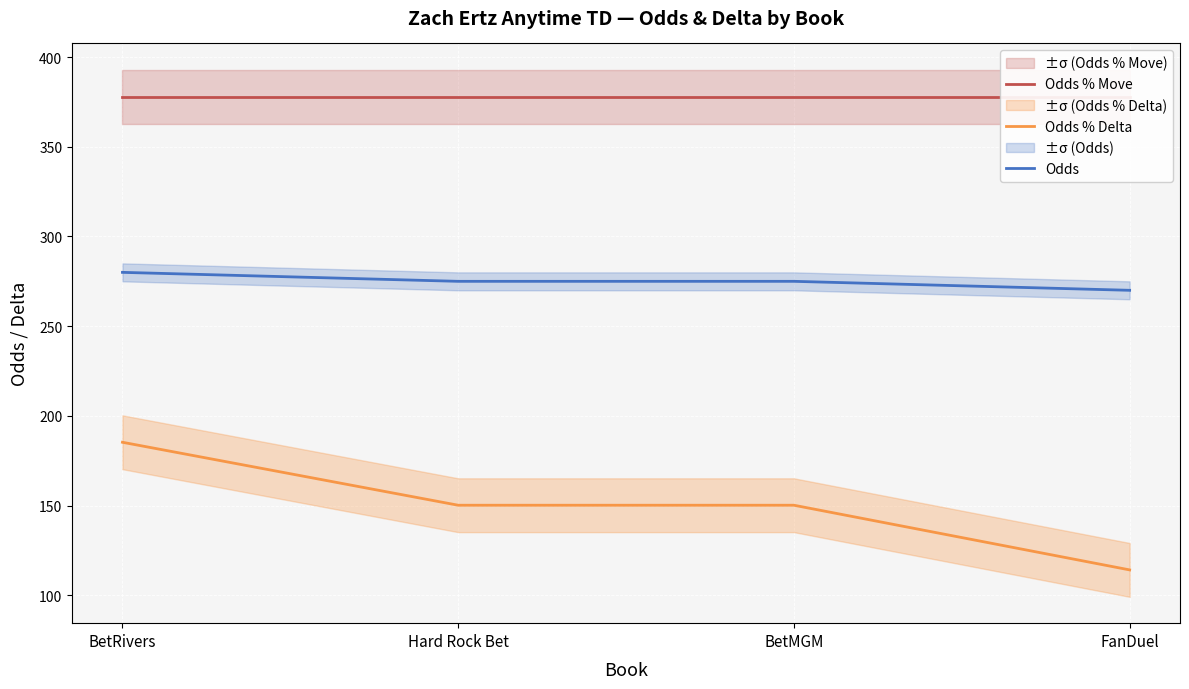

Reading left to right, transcribe all the data shown in this chart.

Odds % Move: BetRivers=377.9	Hard Rock Bet=377.9	BetMGM=377.9	FanDuel=377.9
Odds % Delta: BetRivers=185.3	Hard Rock Bet=150.2	BetMGM=150.2	FanDuel=114.2
Odds: BetRivers=280.0	Hard Rock Bet=275.0	BetMGM=275.0	FanDuel=270.0